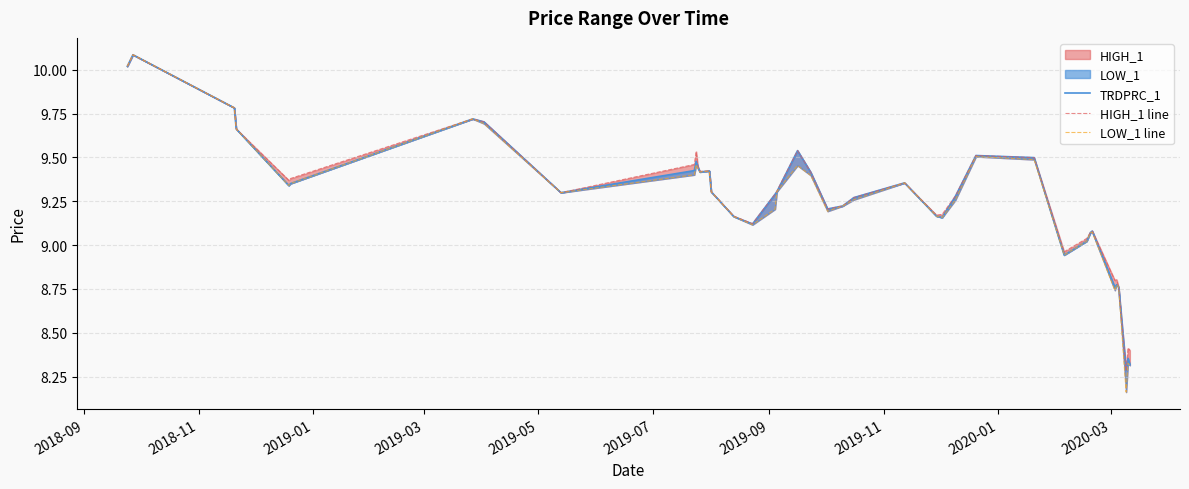

What is the difference between the maximum and minimum values in the LOW_1 line series?

1.9